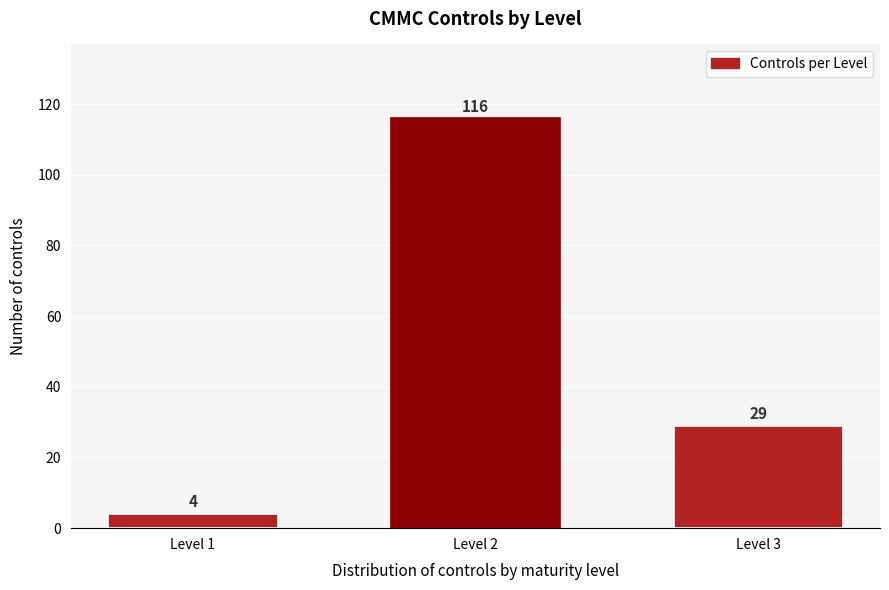

Reading right to left, extract all data points from this chart.

29	116	4